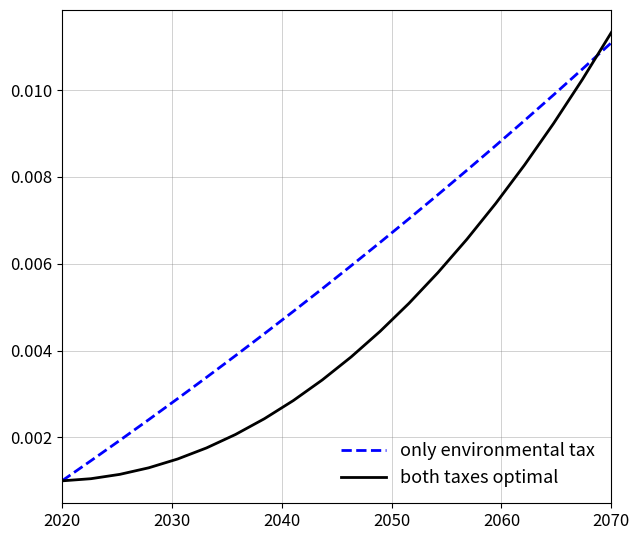

List the series in order of their overall mean, lowest first.

both taxes optimal, only environmental tax